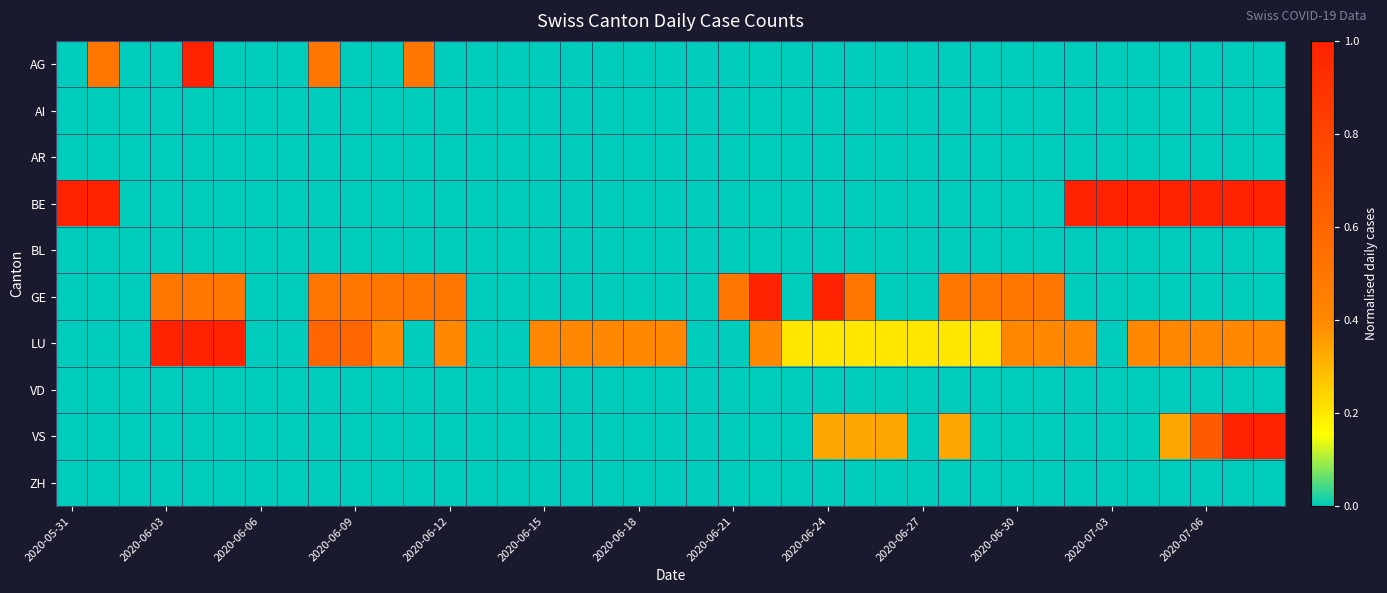

Reading left to right, extract all data points from this chart.

AG: 0.0	0.5	0.0	0.0	1.0	0.0	0.0	0.0	0.5	0.0	0.0	0.5	0.0	0.0	0.0	0.0	0.0	0.0	0.0	0.0	0.0	0.0	0.0	0.0	0.0	0.0	0.0	0.0	0.0	0.0	0.0	0.0	0.0	0.0	0.0	0.0	0.0	0.0	0.0
AI: 0.0	0.0	0.0	0.0	0.0	0.0	0.0	0.0	0.0	0.0	0.0	0.0	0.0	0.0	0.0	0.0	0.0	0.0	0.0	0.0	0.0	0.0	0.0	0.0	0.0	0.0	0.0	0.0	0.0	0.0	0.0	0.0	0.0	0.0	0.0	0.0	0.0	0.0	0.0
AR: 0.0	0.0	0.0	0.0	0.0	0.0	0.0	0.0	0.0	0.0	0.0	0.0	0.0	0.0	0.0	0.0	0.0	0.0	0.0	0.0	0.0	0.0	0.0	0.0	0.0	0.0	0.0	0.0	0.0	0.0	0.0	0.0	0.0	0.0	0.0	0.0	0.0	0.0	0.0
BE: 1.0	1.0	0.0	0.0	0.0	0.0	0.0	0.0	0.0	0.0	0.0	0.0	0.0	0.0	0.0	0.0	0.0	0.0	0.0	0.0	0.0	0.0	0.0	0.0	0.0	0.0	0.0	0.0	0.0	0.0	0.0	0.0	1.0	1.0	1.0	1.0	1.0	1.0	1.0
BL: 0.0	0.0	0.0	0.0	0.0	0.0	0.0	0.0	0.0	0.0	0.0	0.0	0.0	0.0	0.0	0.0	0.0	0.0	0.0	0.0	0.0	0.0	0.0	0.0	0.0	0.0	0.0	0.0	0.0	0.0	0.0	0.0	0.0	0.0	0.0	0.0	0.0	0.0	0.0
GE: 0.0	0.0	0.0	0.5	0.5	0.5	0.0	0.0	0.5	0.5	0.5	0.5	0.5	0.0	0.0	0.0	0.0	0.0	0.0	0.0	0.0	0.5	1.0	0.0	1.0	0.5	0.0	0.0	0.5	0.5	0.5	0.5	0.0	0.0	0.0	0.0	0.0	0.0	0.0
LU: 0.0	0.0	0.0	1.0	1.0	1.0	0.0	0.0	0.6	0.6	0.4	0.0	0.4	0.0	0.0	0.4	0.4	0.4	0.4	0.4	0.0	0.0	0.4	0.2	0.2	0.2	0.2	0.2	0.2	0.2	0.4	0.4	0.4	0.0	0.4	0.4	0.4	0.4	0.4
VD: 0.0	0.0	0.0	0.0	0.0	0.0	0.0	0.0	0.0	0.0	0.0	0.0	0.0	0.0	0.0	0.0	0.0	0.0	0.0	0.0	0.0	0.0	0.0	0.0	0.0	0.0	0.0	0.0	0.0	0.0	0.0	0.0	0.0	0.0	0.0	0.0	0.0	0.0	0.0
VS: 0.0	0.0	0.0	0.0	0.0	0.0	0.0	0.0	0.0	0.0	0.0	0.0	0.0	0.0	0.0	0.0	0.0	0.0	0.0	0.0	0.0	0.0	0.0	0.0	0.3	0.3	0.3	0.0	0.3	0.0	0.0	0.0	0.0	0.0	0.0	0.3	0.7	1.0	1.0
ZH: 0.0	0.0	0.0	0.0	0.0	0.0	0.0	0.0	0.0	0.0	0.0	0.0	0.0	0.0	0.0	0.0	0.0	0.0	0.0	0.0	0.0	0.0	0.0	0.0	0.0	0.0	0.0	0.0	0.0	0.0	0.0	0.0	0.0	0.0	0.0	0.0	0.0	0.0	0.0